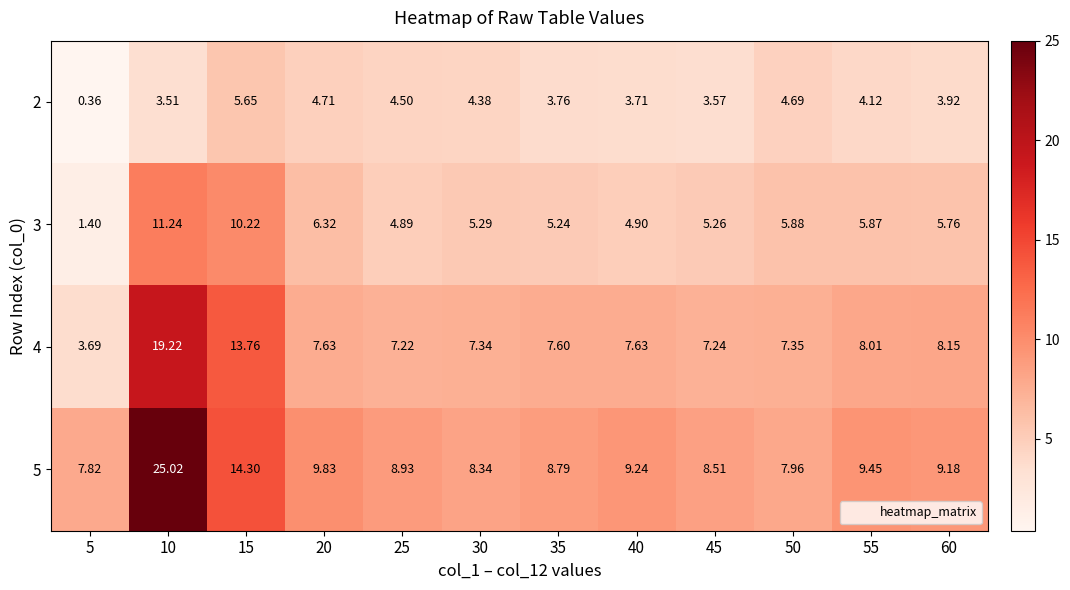

Is the value of 2 at 25 greater than the value of 4 at 50?

No